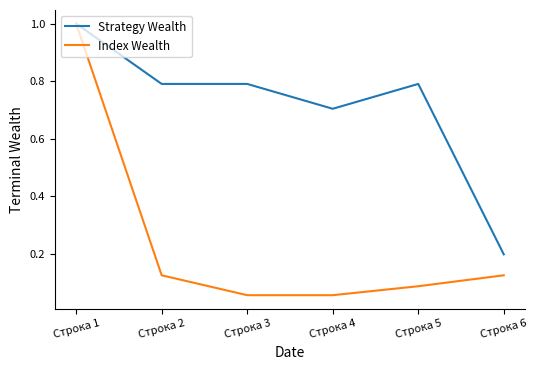

How many lines are shown in the chart?

2